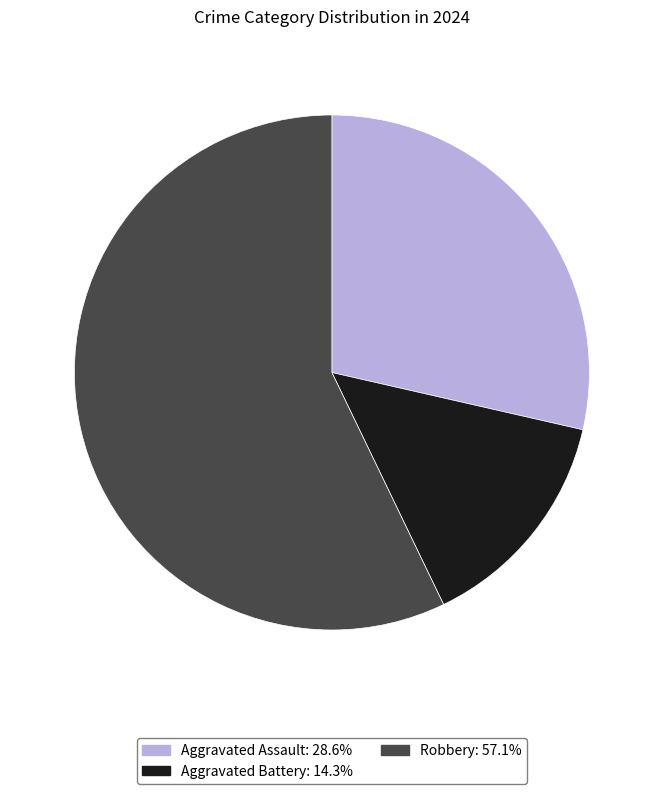

What is the majority slice?

Robbery